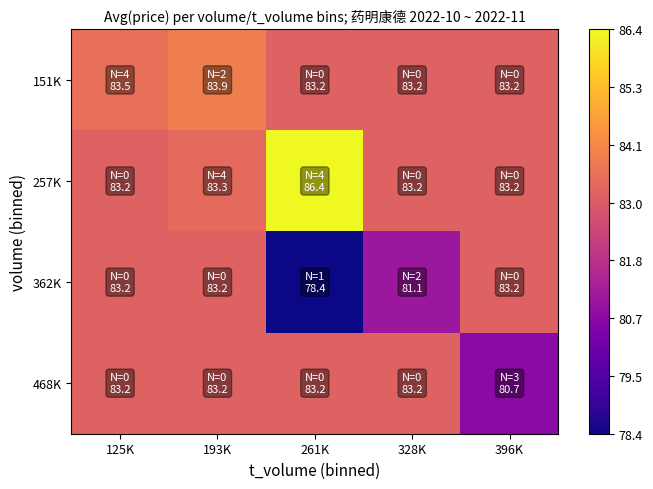

Reading left to right, transcribe all the data shown in this chart.

151K: 125K=83.5	193K=83.9	261K=83.2	328K=83.2	396K=83.2
257K: 125K=83.2	193K=83.3	261K=86.4	328K=83.2	396K=83.2
362K: 125K=83.2	193K=83.2	261K=78.4	328K=81.1	396K=83.2
468K: 125K=83.2	193K=83.2	261K=83.2	328K=83.2	396K=80.7